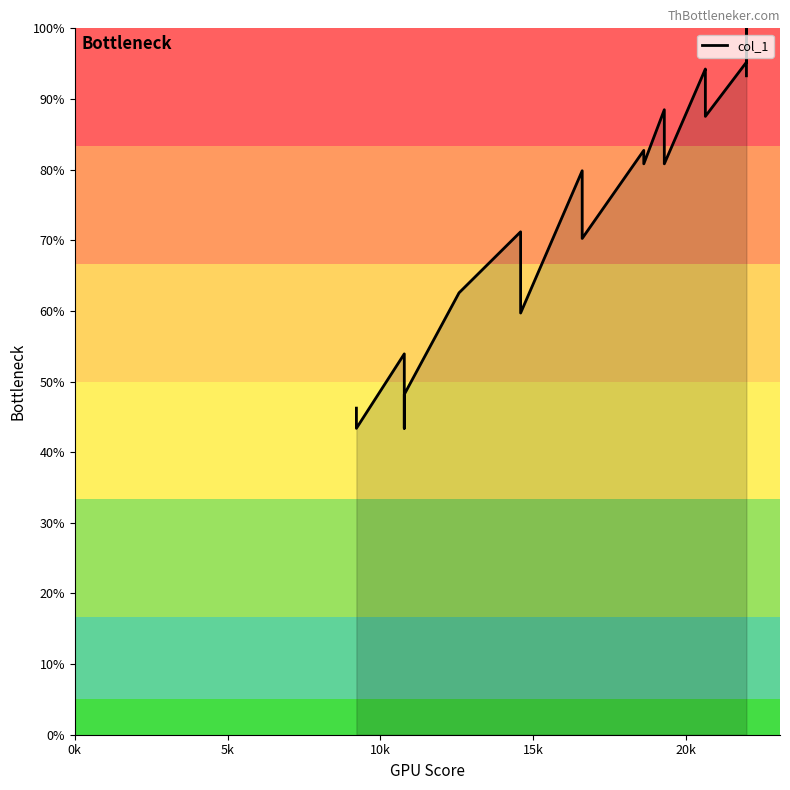

What is the change in value from 10787 to 14595?

+17.3